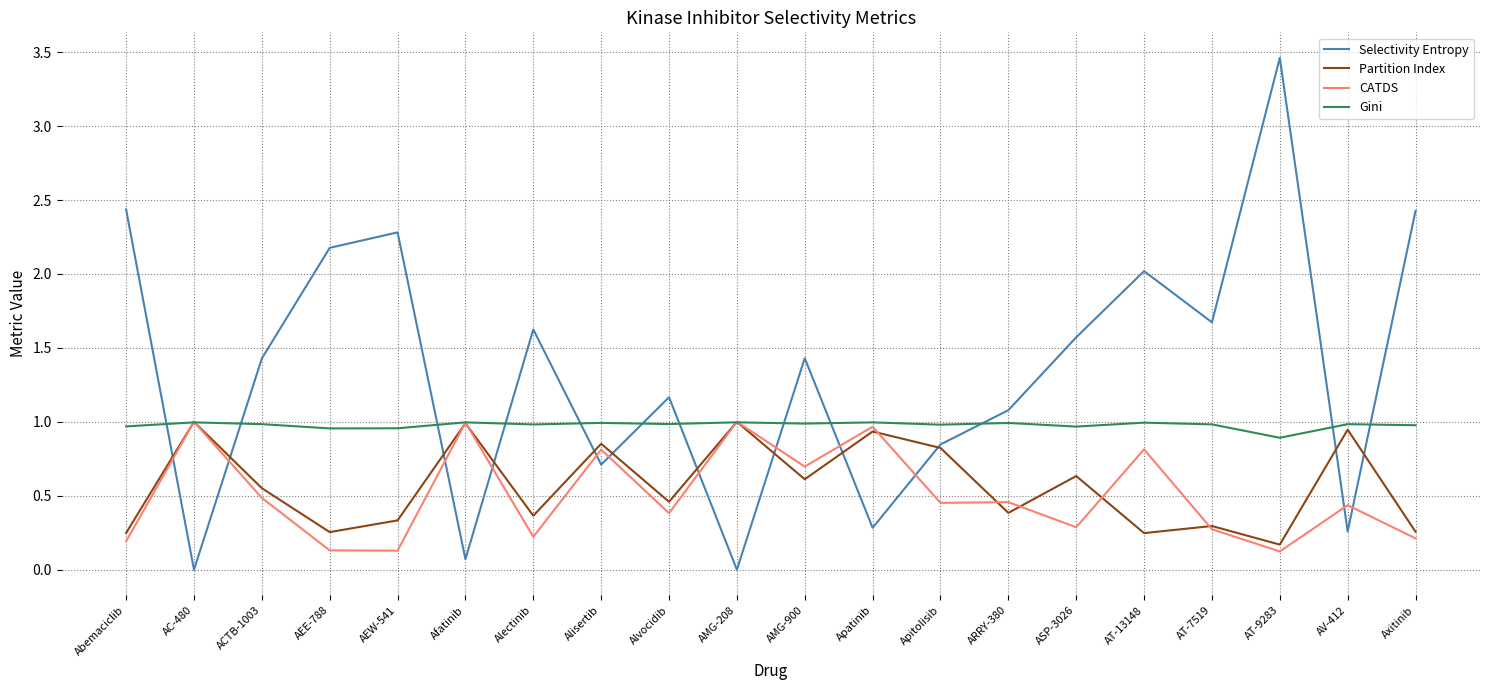

What is the difference between the highest and lowest values at AEW-541?

2.2